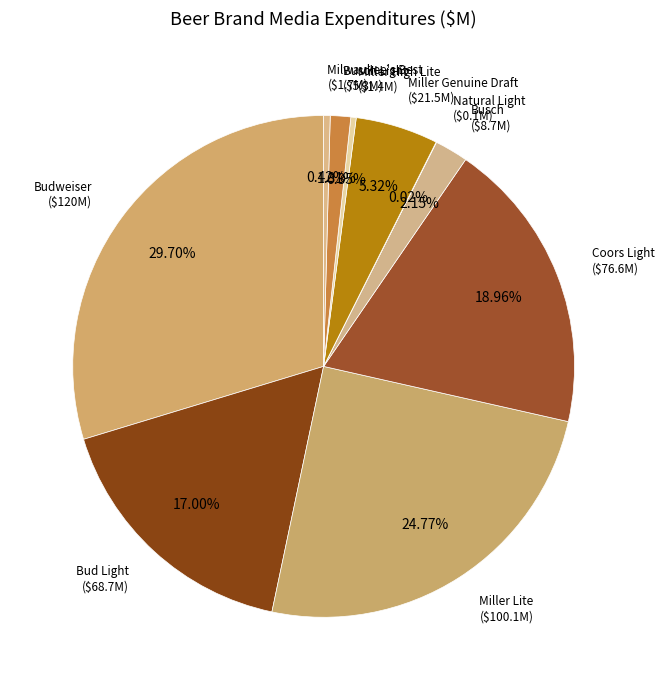

To the nearest percent, what is the average slice percentage?

10%